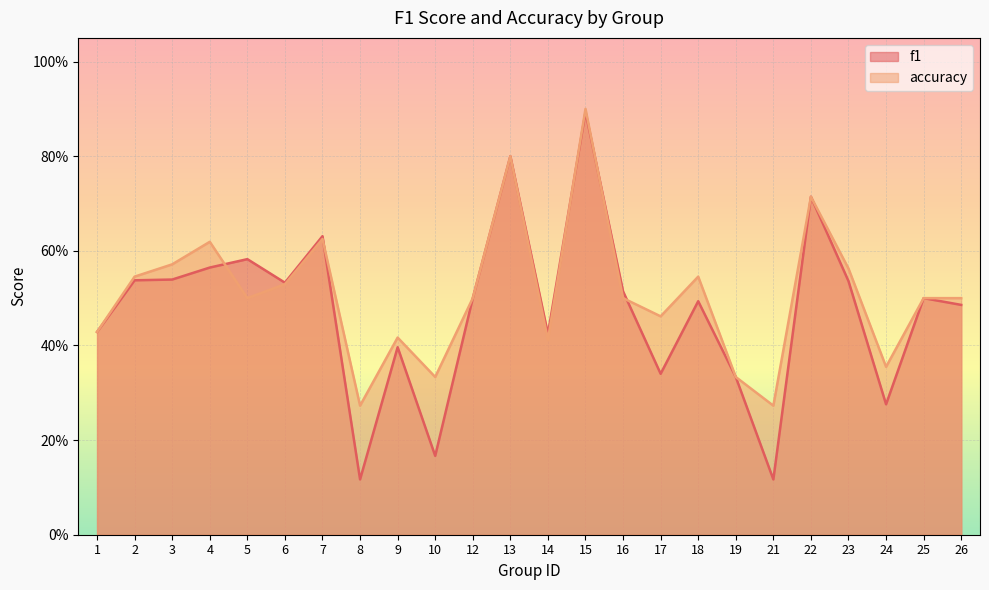

What is the average value of the f1 series?

0.5